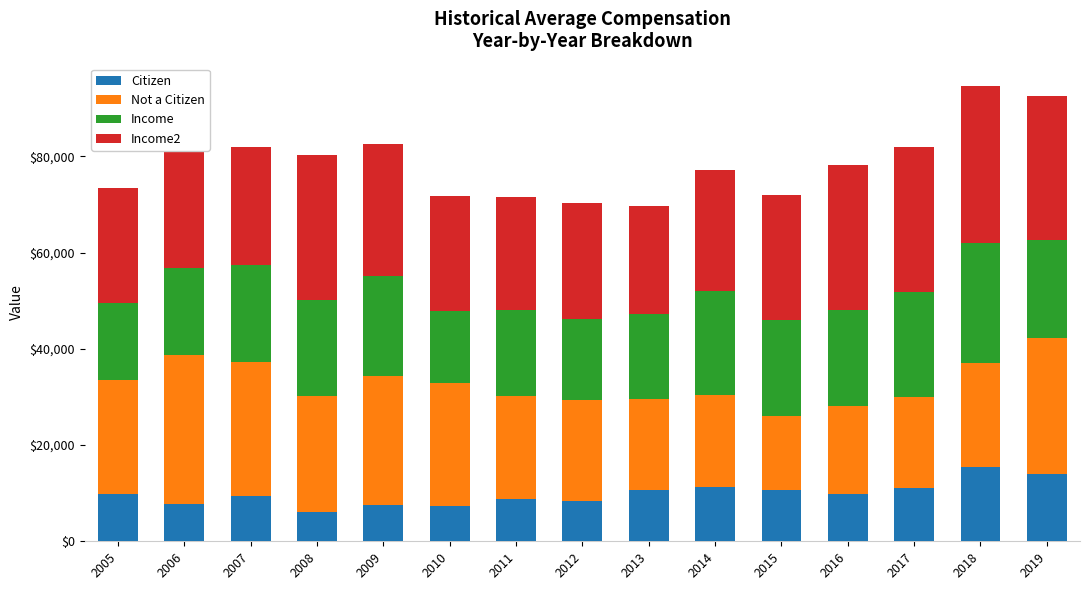

What is the total value across all series at 2019?

92516